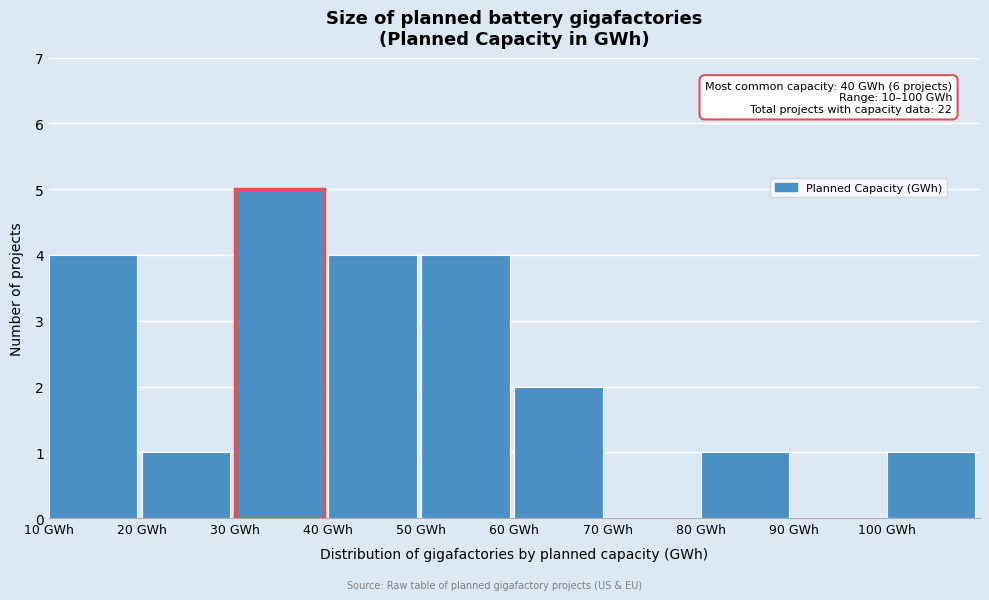

Over which range of the x-axis is the bar tallest?

30 to 40